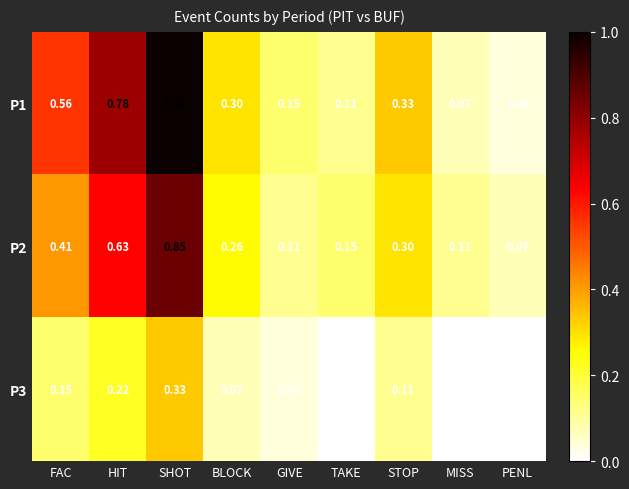

Count the number of data series in this chart.

3